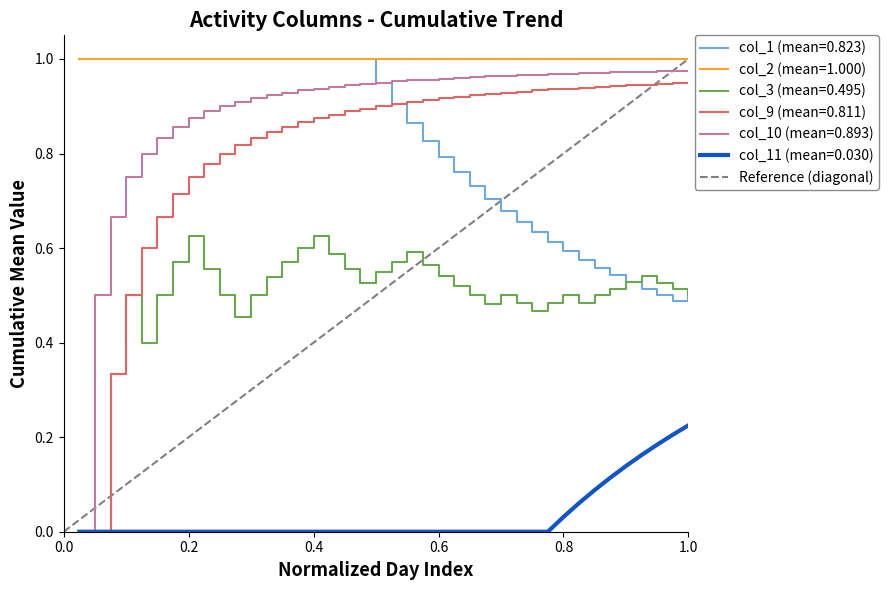

True or false: col_11 (mean=0.030) and col_1 (mean=0.823) intersect in this chart.

False